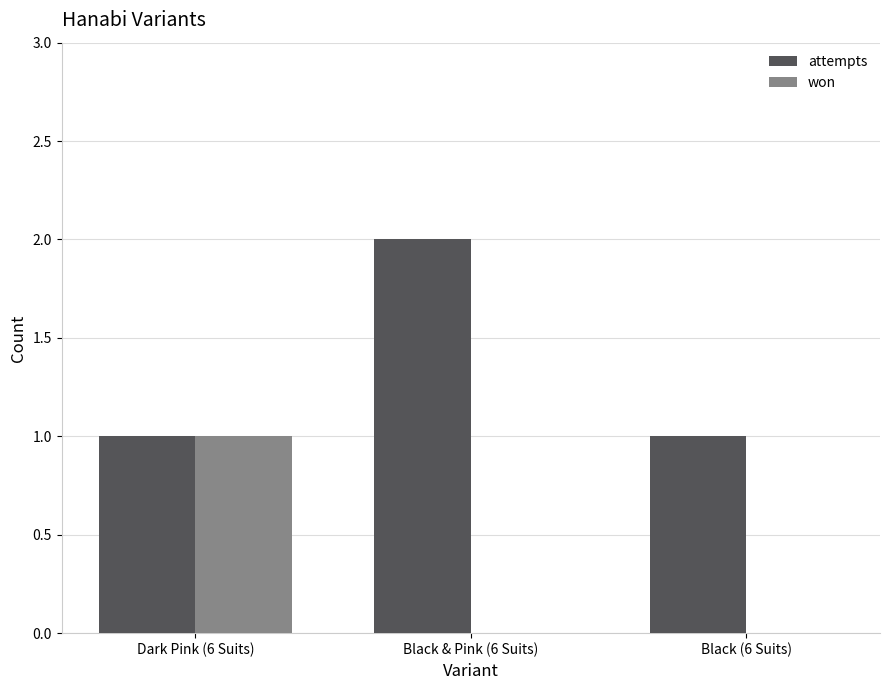

Which label corresponds to the largest value in the chart?

Black & Pink (6 Suits)